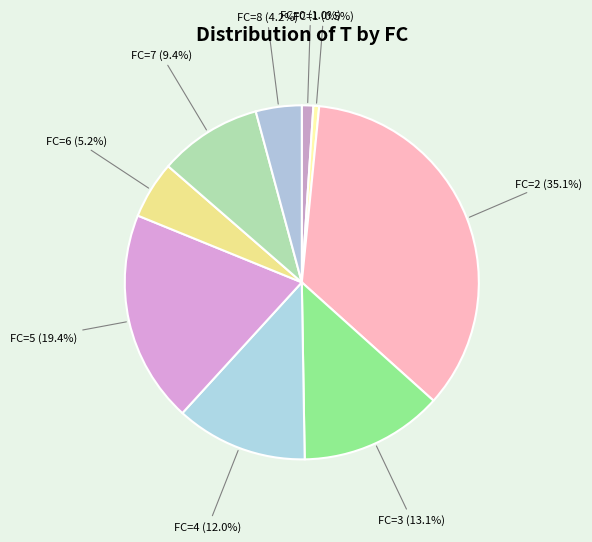

To the nearest percent, what is the difference between the largest and smallest slice percentages?

35%